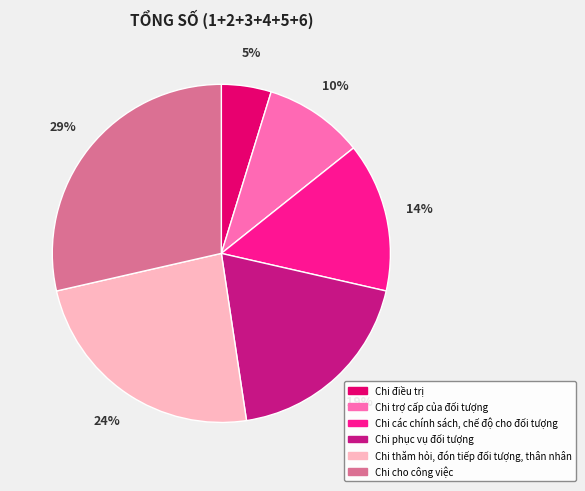

To the nearest percent, what is the average slice percentage?

17%